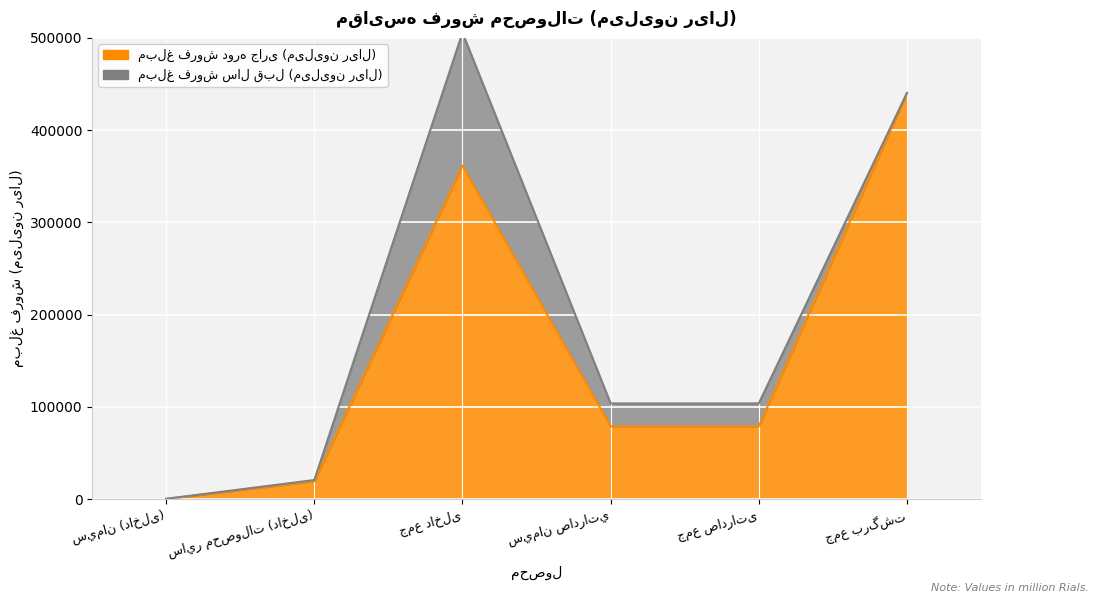

How many categories are shown in the chart?

6